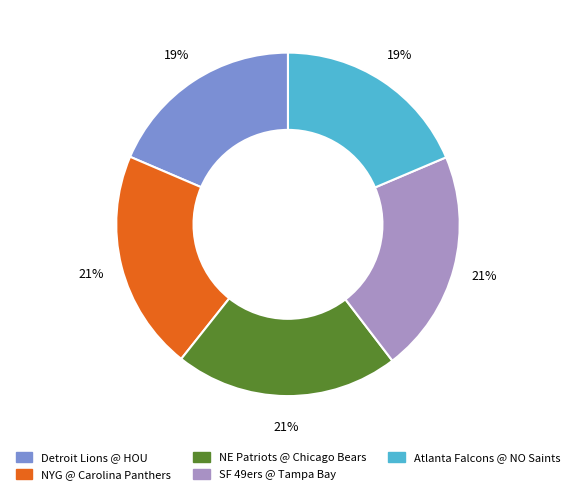

Does any single category account for the majority?

No